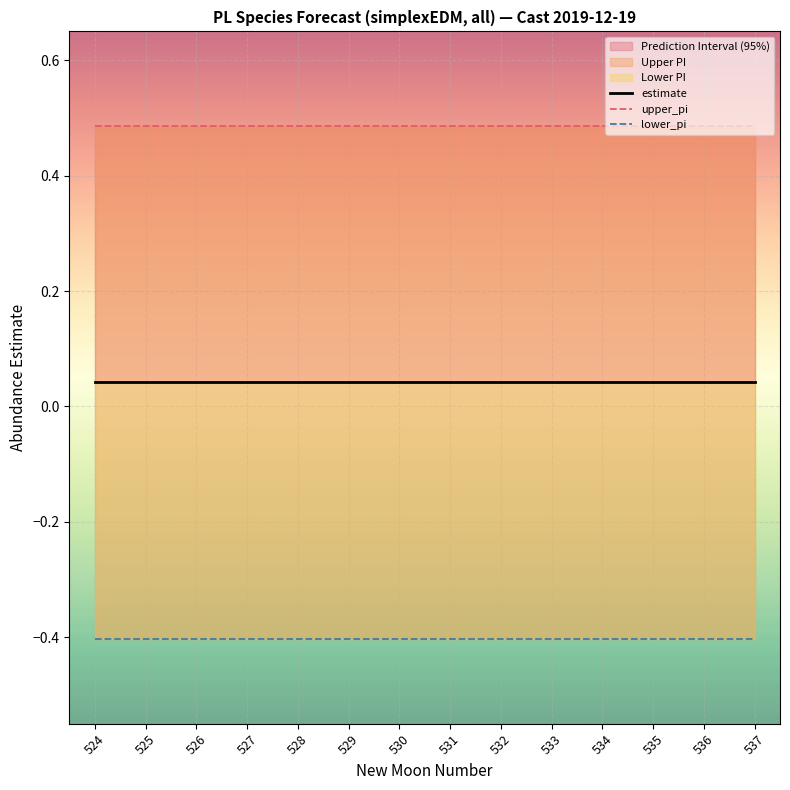

At which category is the sum across all series the highest?

525